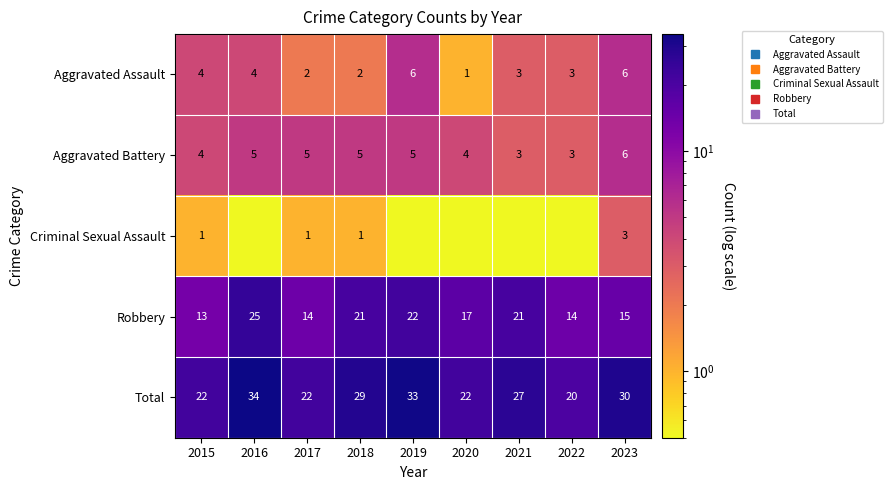

Count the number of categories in the chart.

9